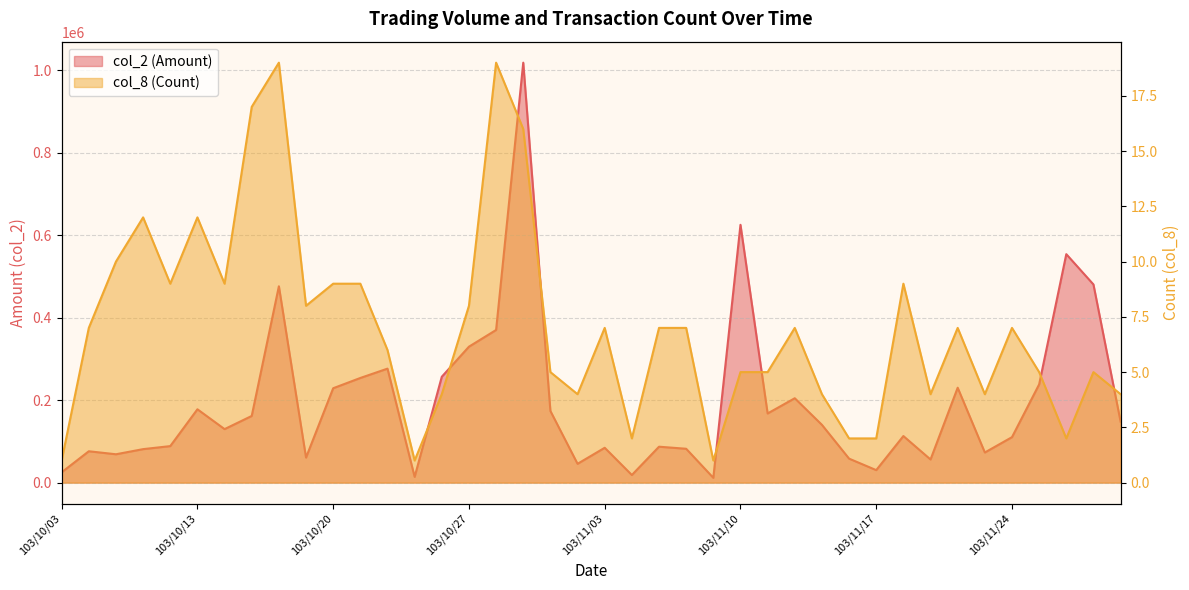

At which label does col_8 (Count) first exceed 7?

103/10/07